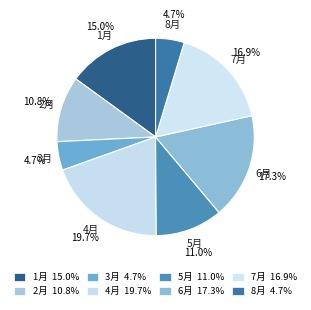

True or false: 3月 accounts for 18% of the total.

False